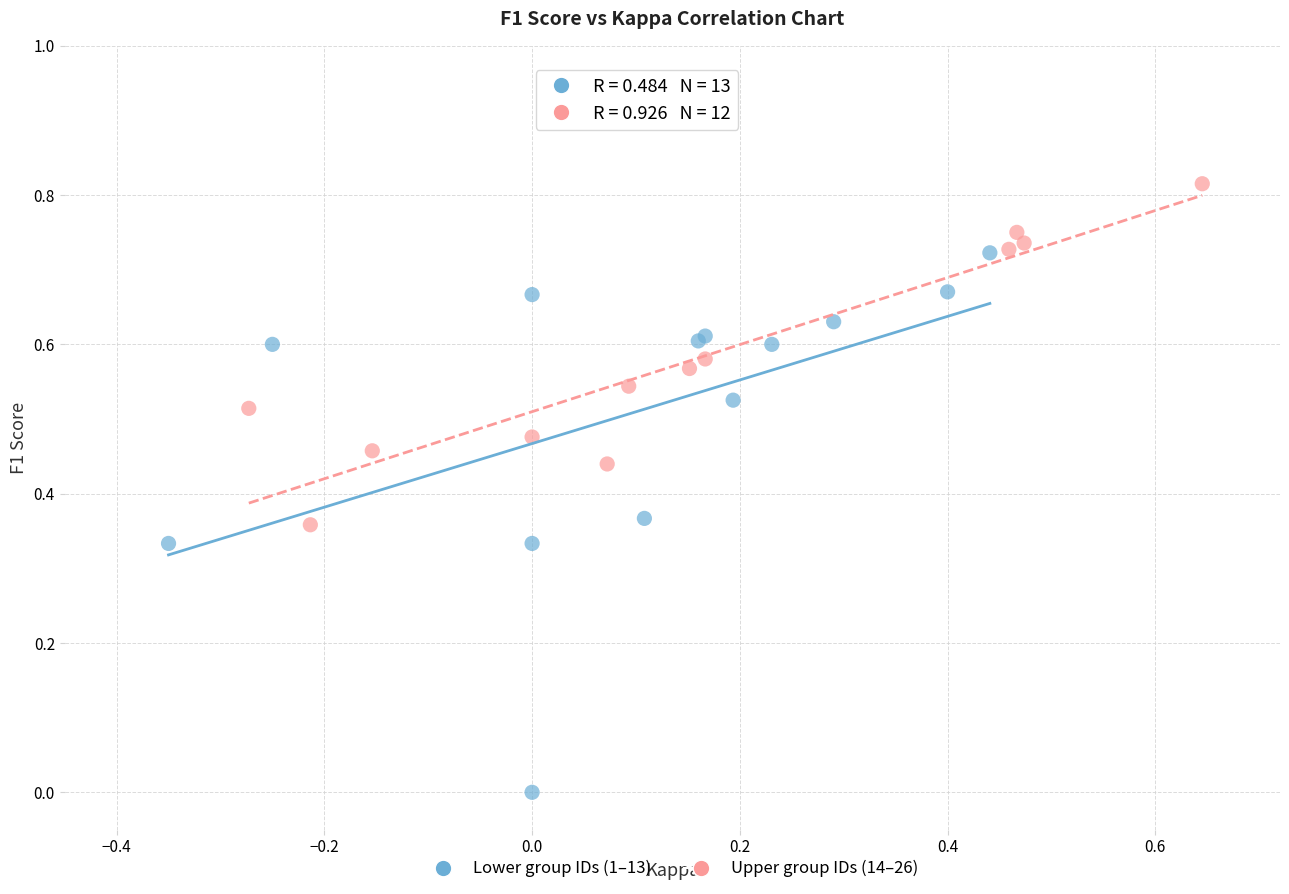

Which series has the largest Y range (max minus min)?

Lower group IDs (1–13)